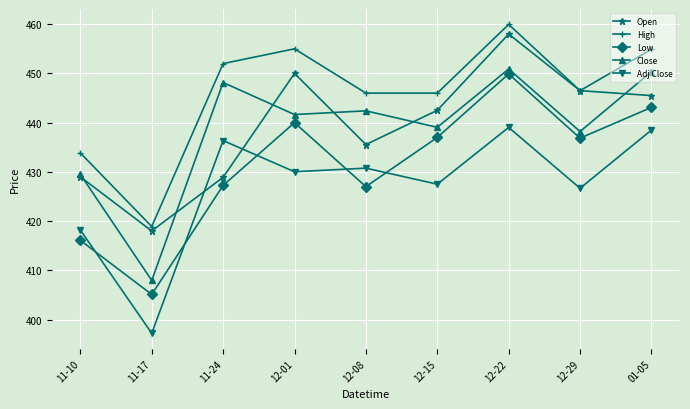

Which series changed the most between 11-10 and 01-05?

Low